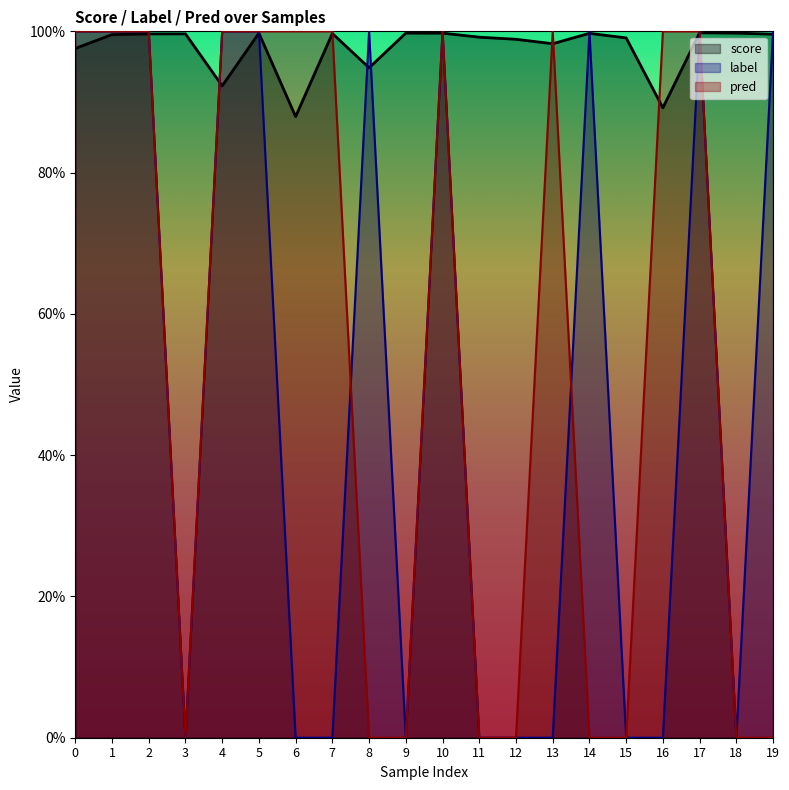

What is the maximum value for score?

1.0